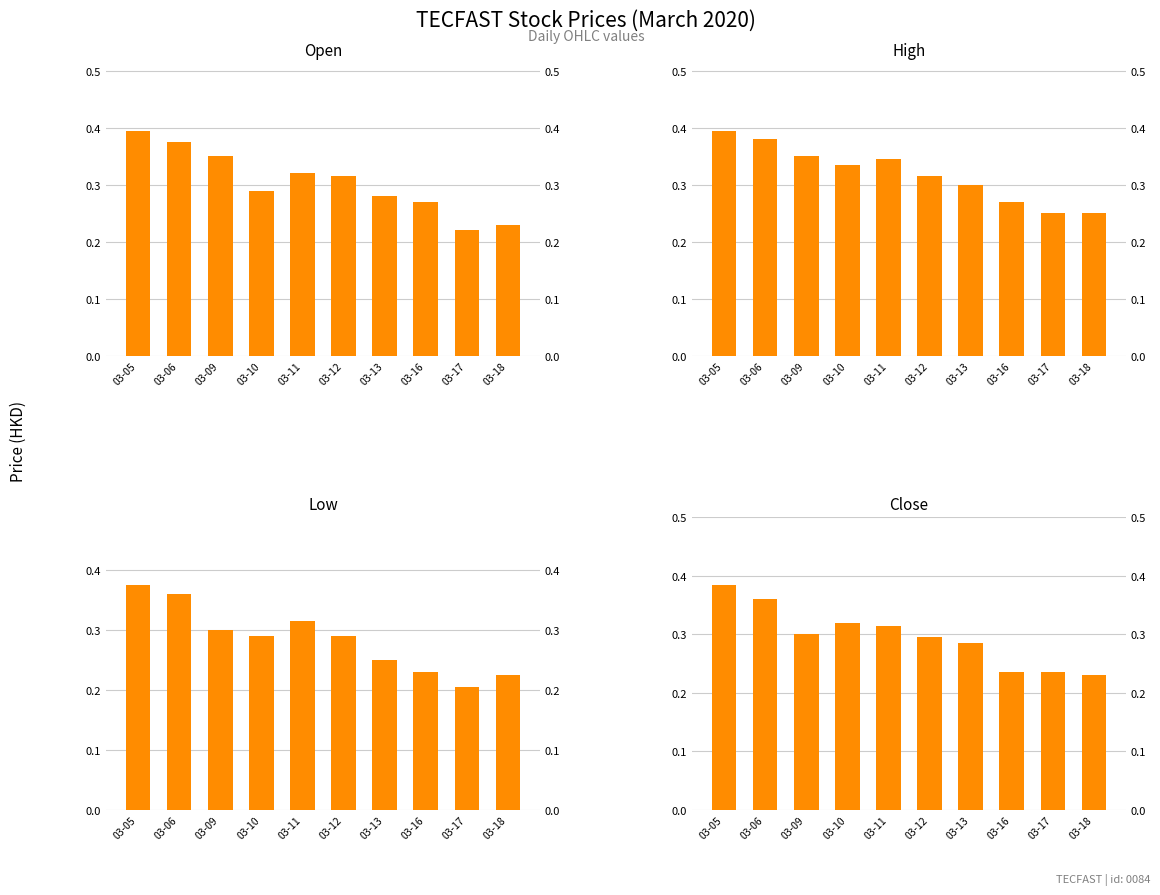

What is the value of the low bar at the 10th from the left?

0.2